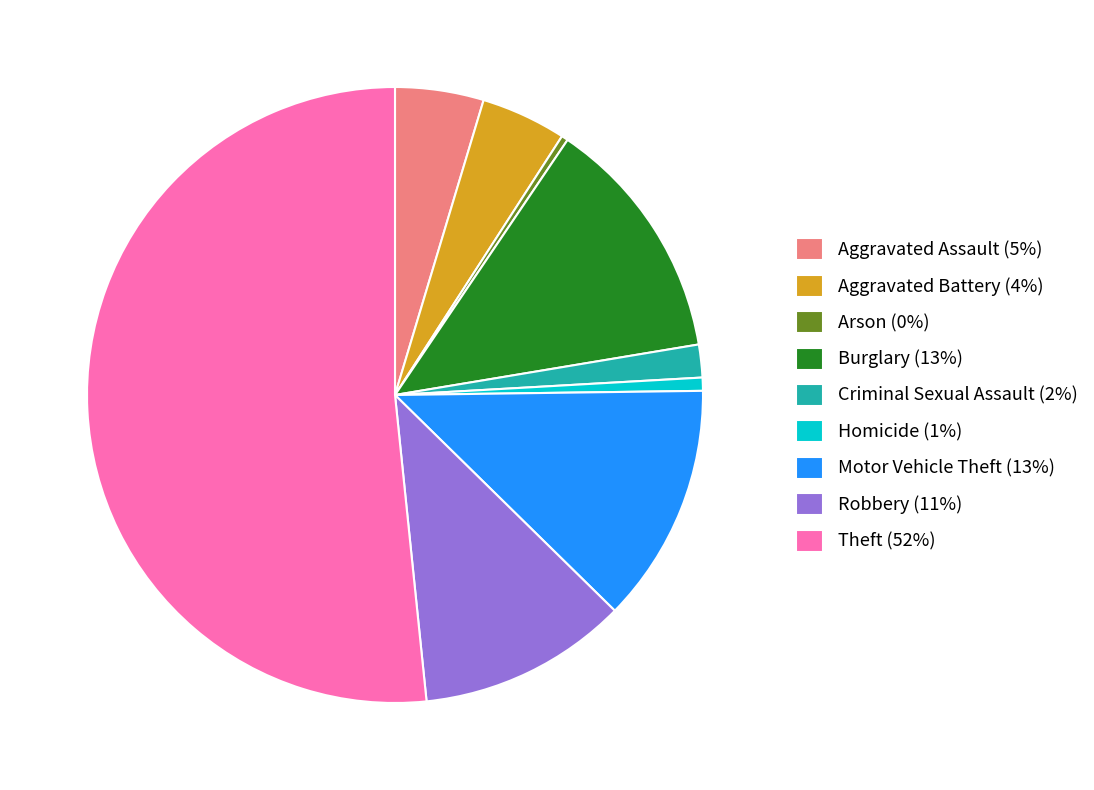

Count the number of slices in the pie.

9